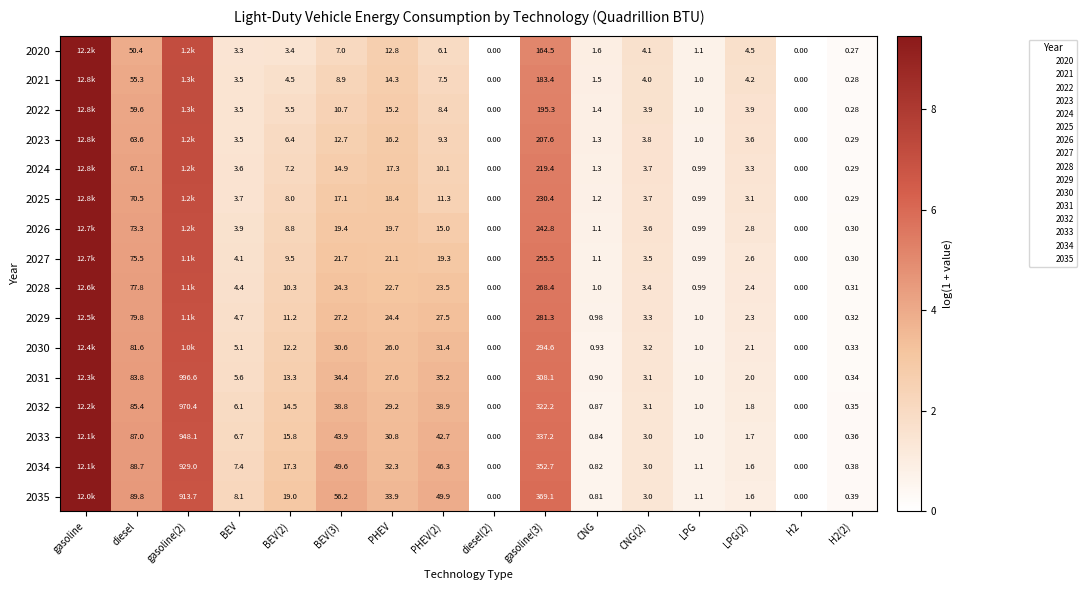

Which category has the highest value in the 2027 series?

gasoline